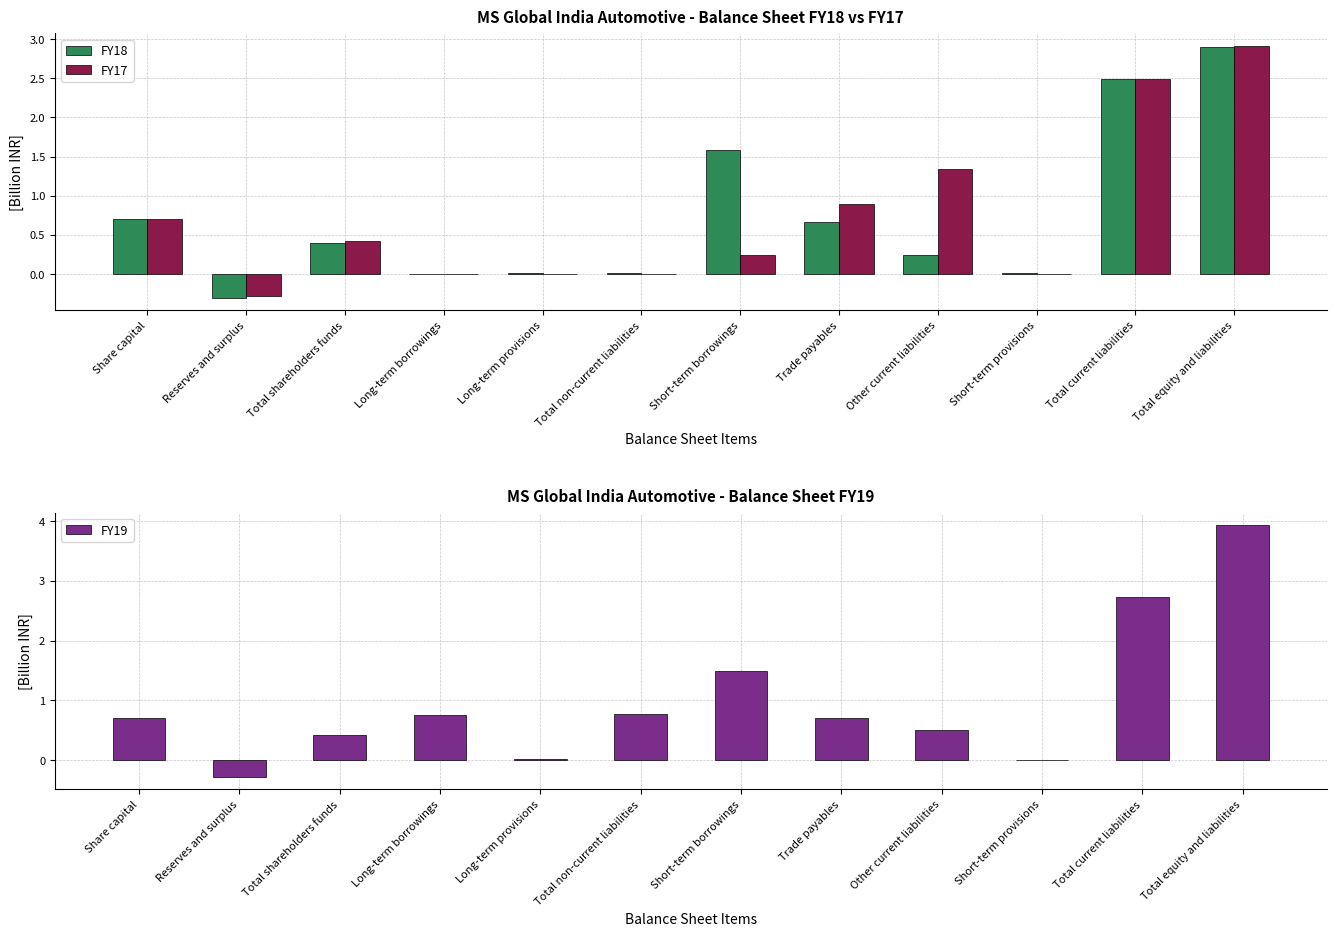

At which category is the sum across all series the highest?

Total equity and liabilities